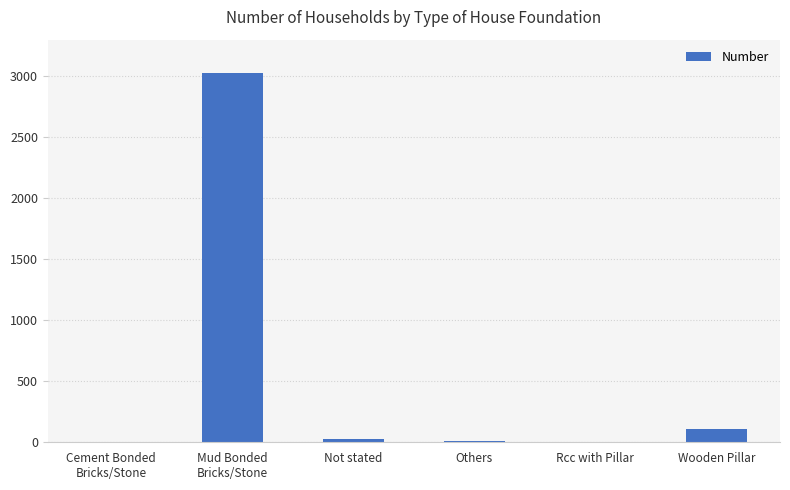

Where does the data first go above 26?

Mud Bonded
Bricks/Stone